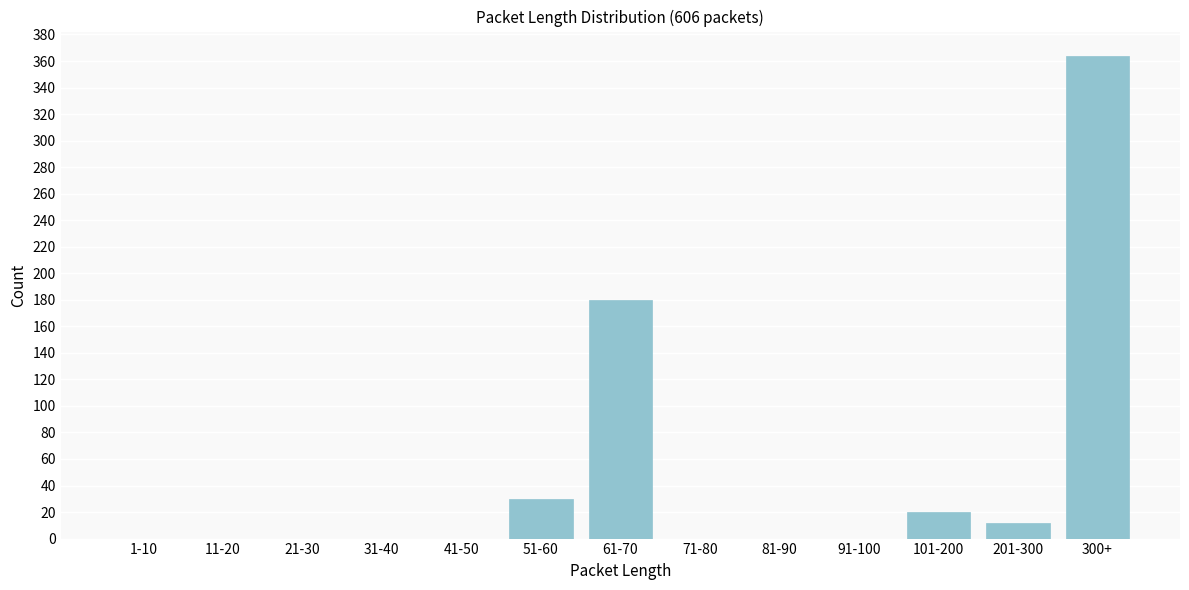

Reading left to right, list all the values displayed in this chart.

1-10=0	11-20=0	21-30=0	31-40=0	41-50=0	51-60=30	61-70=180	71-80=0	81-90=0	91-100=0	101-200=20	201-300=12	300+=364